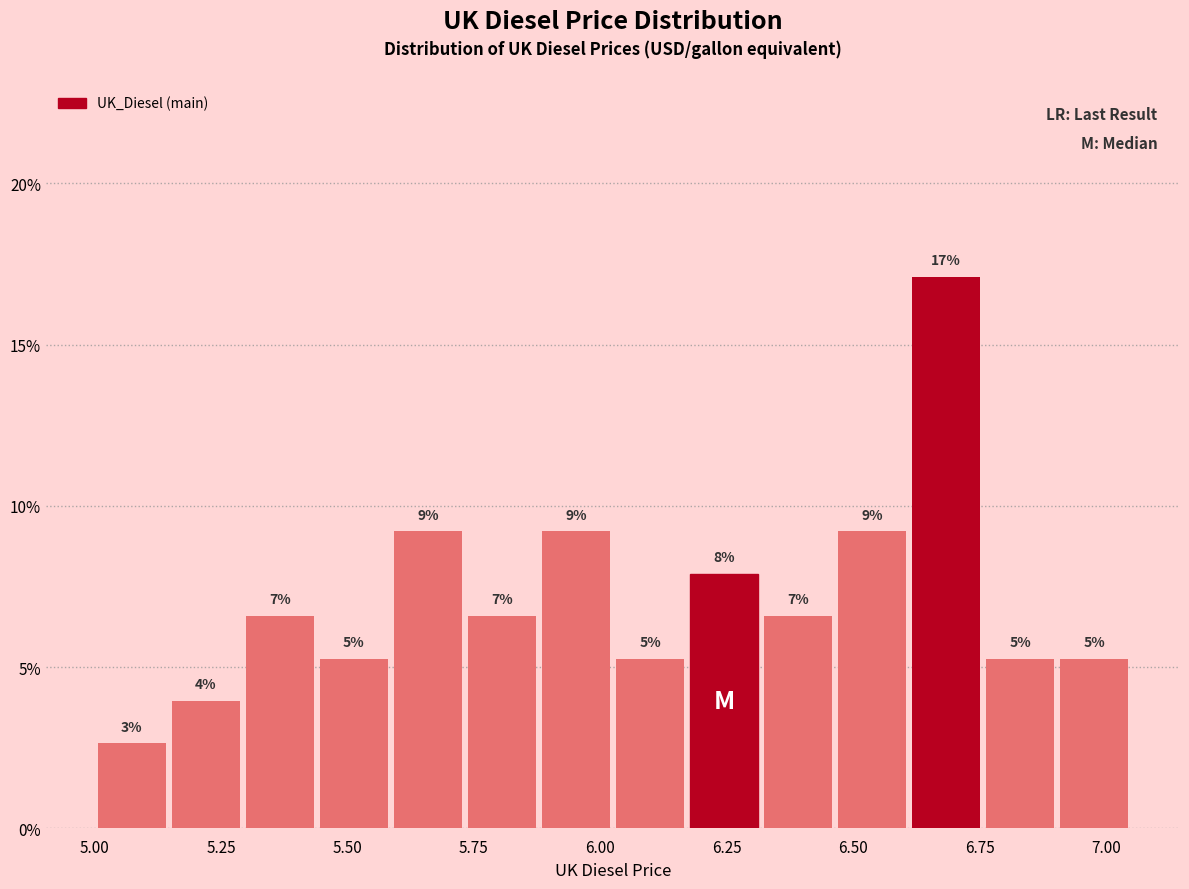

Read against the x-axis, roughly where is the centre of the tallest bar?

6.70